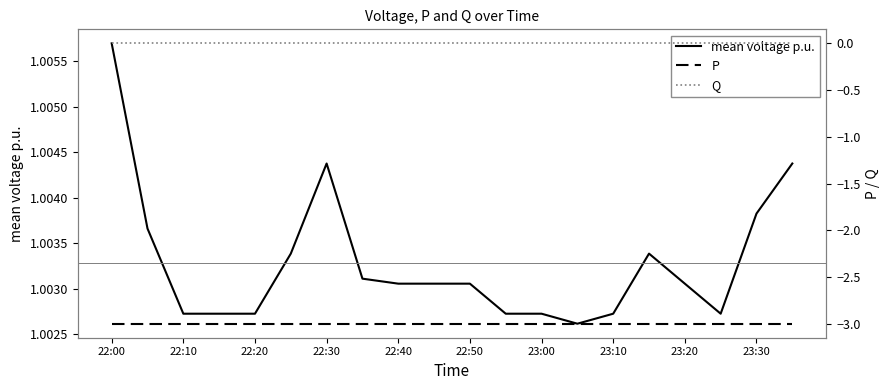

The value of mean voltage p.u. at 22:40 is 0.5. True or false?

False